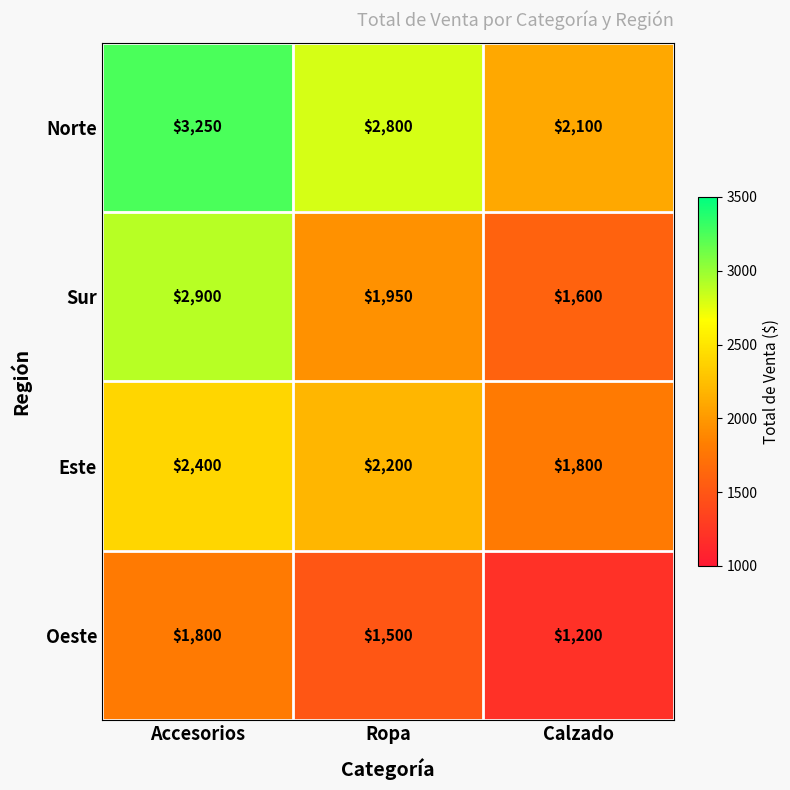

Which series has the largest total across all categories?

Norte